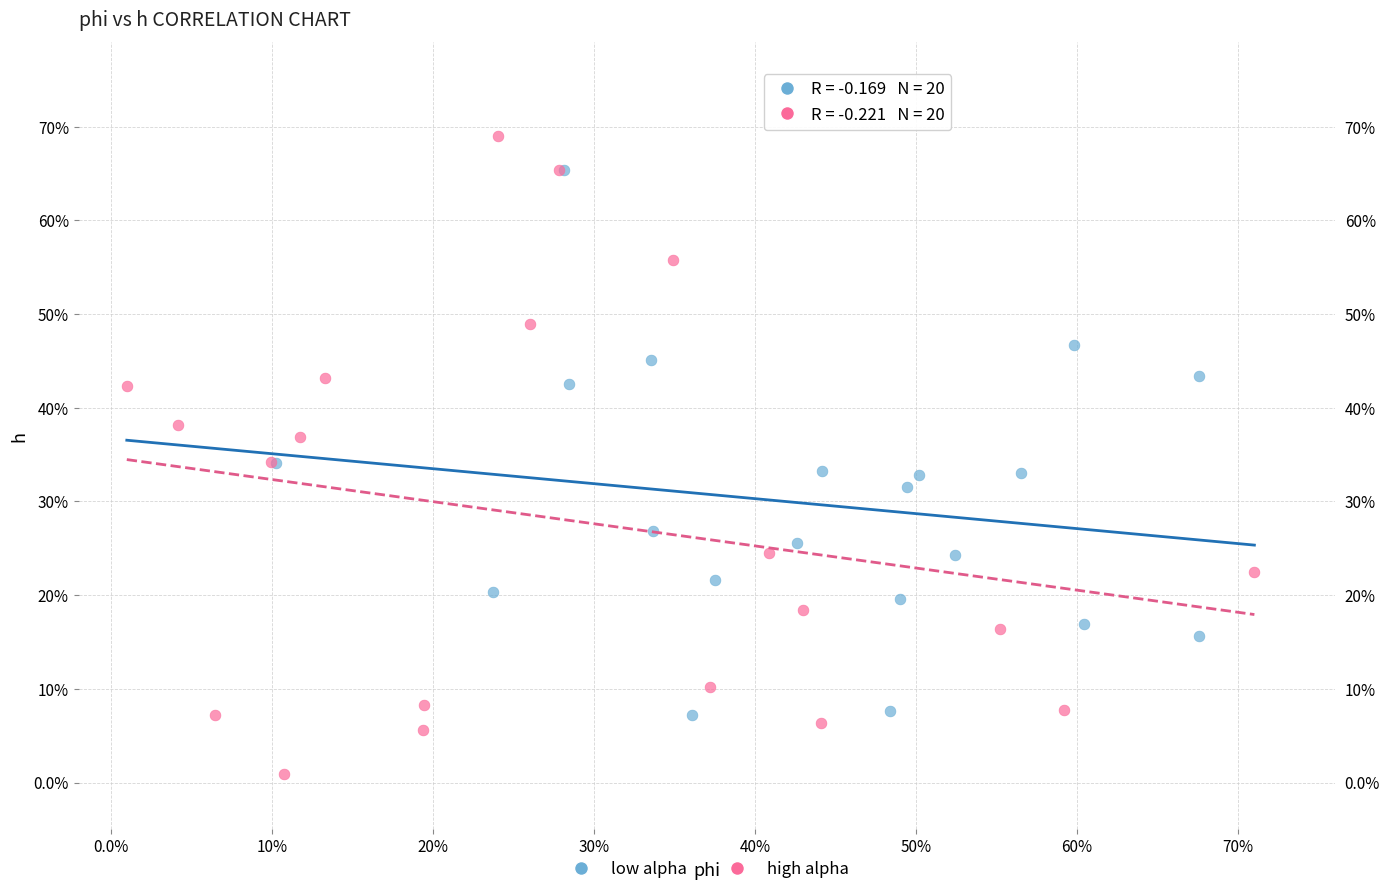

Which series reaches the minimum Y coordinate?

high alpha